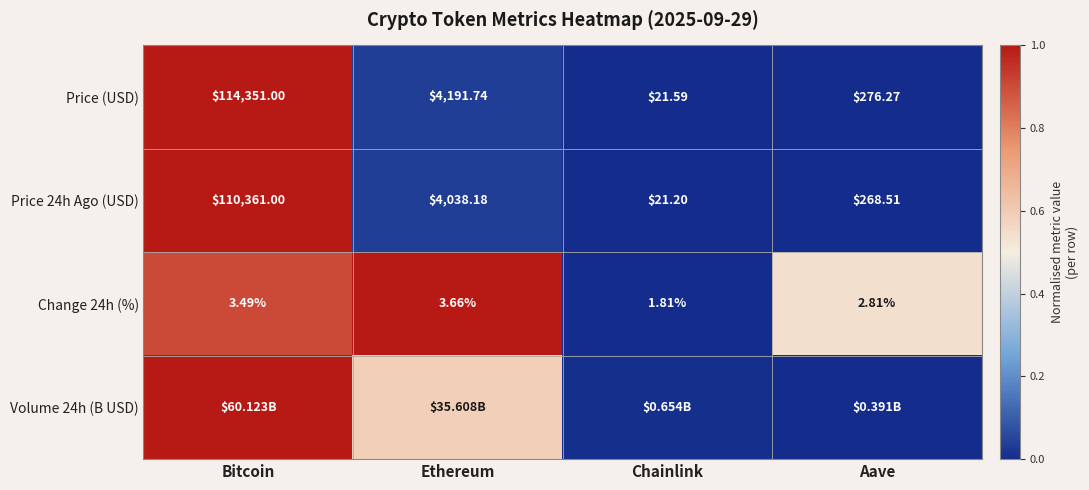

At which label is Price 24h Ago (USD) closest to 55191?

Ethereum